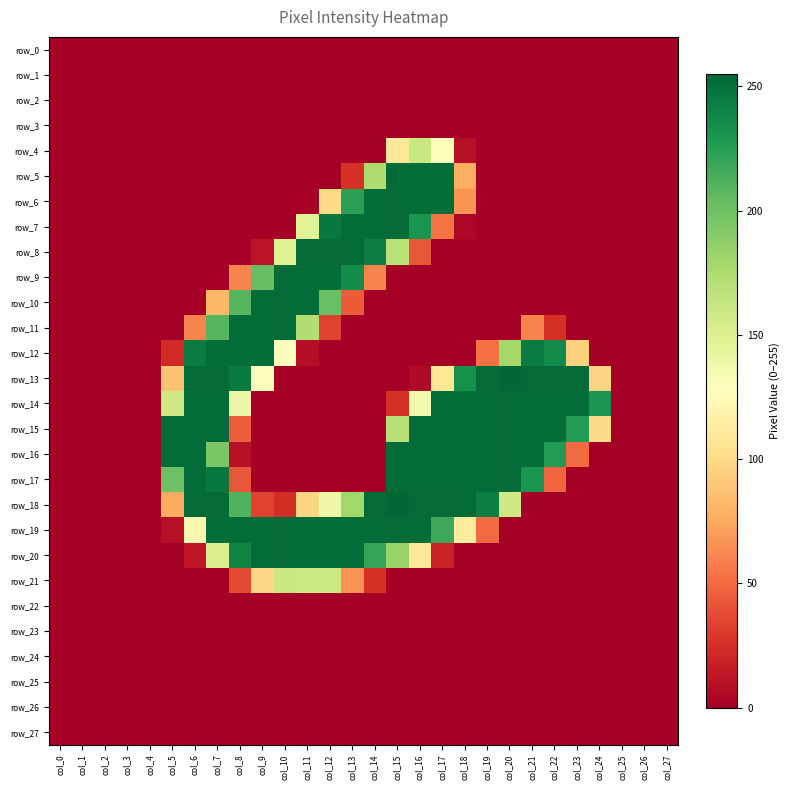

Reading left to right, list all the values displayed in this chart.

row_0: 0	0	0	0	0	0	0	0	0	0	0	0	0	0	0	0	0	0	0	0	0	0	0	0	0	0	0	0
row_1: 0	0	0	0	0	0	0	0	0	0	0	0	0	0	0	0	0	0	0	0	0	0	0	0	0	0	0	0
row_2: 0	0	0	0	0	0	0	0	0	0	0	0	0	0	0	0	0	0	0	0	0	0	0	0	0	0	0	0
row_3: 0	0	0	0	0	0	0	0	0	0	0	0	0	0	0	0	0	0	0	0	0	0	0	0	0	0	0	0
row_4: 0	0	0	0	0	0	0	0	0	0	0	0	0	0	0	110	161	129	9	0	0	0	0	0	0	0	0	0
row_5: 0	0	0	0	0	0	0	0	0	0	0	0	0	26	174	253	252	252	77	0	0	0	0	0	0	0	0	0
row_6: 0	0	0	0	0	0	0	0	0	0	0	0	100	224	252	253	252	252	66	0	0	0	0	0	0	0	0	0
row_7: 0	0	0	0	0	0	0	0	0	0	0	147	246	252	252	253	231	54	4	0	0	0	0	0	0	0	0	0
row_8: 0	0	0	0	0	0	0	0	0	11	149	253	253	253	243	168	42	0	0	0	0	0	0	0	0	0	0	0
row_9: 0	0	0	0	0	0	0	0	60	203	253	252	252	235	60	0	0	0	0	0	0	0	0	0	0	0	0	0
row_10: 0	0	0	0	0	0	0	83	209	252	253	252	202	44	0	0	0	0	0	0	0	0	0	0	0	0	0	0
row_11: 0	0	0	0	0	0	60	209	252	252	253	172	33	0	0	0	0	0	0	0	0	60	25	0	0	0	0	0
row_12: 0	0	0	0	0	22	244	252	252	252	128	8	0	0	0	0	0	0	0	53	179	244	236	94	0	0	0	0
row_13: 0	0	0	0	0	87	253	253	245	126	0	0	0	0	0	0	5	108	233	253	255	253	253	253	96	0	0	0
row_14: 0	0	0	0	0	159	252	252	139	0	0	0	0	0	0	26	136	252	252	252	253	252	252	252	231	0	0	0
row_15: 0	0	0	0	0	253	252	252	45	0	0	0	0	0	0	170	252	252	252	252	253	252	252	227	100	0	0	0
row_16: 0	0	0	0	0	253	252	195	9	0	0	0	0	0	0	253	252	252	252	252	253	252	227	50	0	0	0	0
row_17: 0	0	0	0	0	201	252	246	42	0	0	0	0	0	0	253	252	252	252	252	253	231	48	0	0	0	0	0
row_18: 0	0	0	0	0	76	253	253	211	34	24	97	138	180	253	255	253	253	253	243	158	0	0	0	0	0	0	0
row_19: 0	0	0	0	0	9	121	252	252	252	253	252	252	252	252	253	252	218	112	50	0	0	0	0	0	0	0	0
row_20: 0	0	0	0	0	0	13	152	240	252	253	252	252	252	221	184	110	19	0	0	0	0	0	0	0	0	0	0
row_21: 0	0	0	0	0	0	0	0	37	98	161	160	160	66	25	0	0	0	0	0	0	0	0	0	0	0	0	0
row_22: 0	0	0	0	0	0	0	0	0	0	0	0	0	0	0	0	0	0	0	0	0	0	0	0	0	0	0	0
row_23: 0	0	0	0	0	0	0	0	0	0	0	0	0	0	0	0	0	0	0	0	0	0	0	0	0	0	0	0
row_24: 0	0	0	0	0	0	0	0	0	0	0	0	0	0	0	0	0	0	0	0	0	0	0	0	0	0	0	0
row_25: 0	0	0	0	0	0	0	0	0	0	0	0	0	0	0	0	0	0	0	0	0	0	0	0	0	0	0	0
row_26: 0	0	0	0	0	0	0	0	0	0	0	0	0	0	0	0	0	0	0	0	0	0	0	0	0	0	0	0
row_27: 0	0	0	0	0	0	0	0	0	0	0	0	0	0	0	0	0	0	0	0	0	0	0	0	0	0	0	0